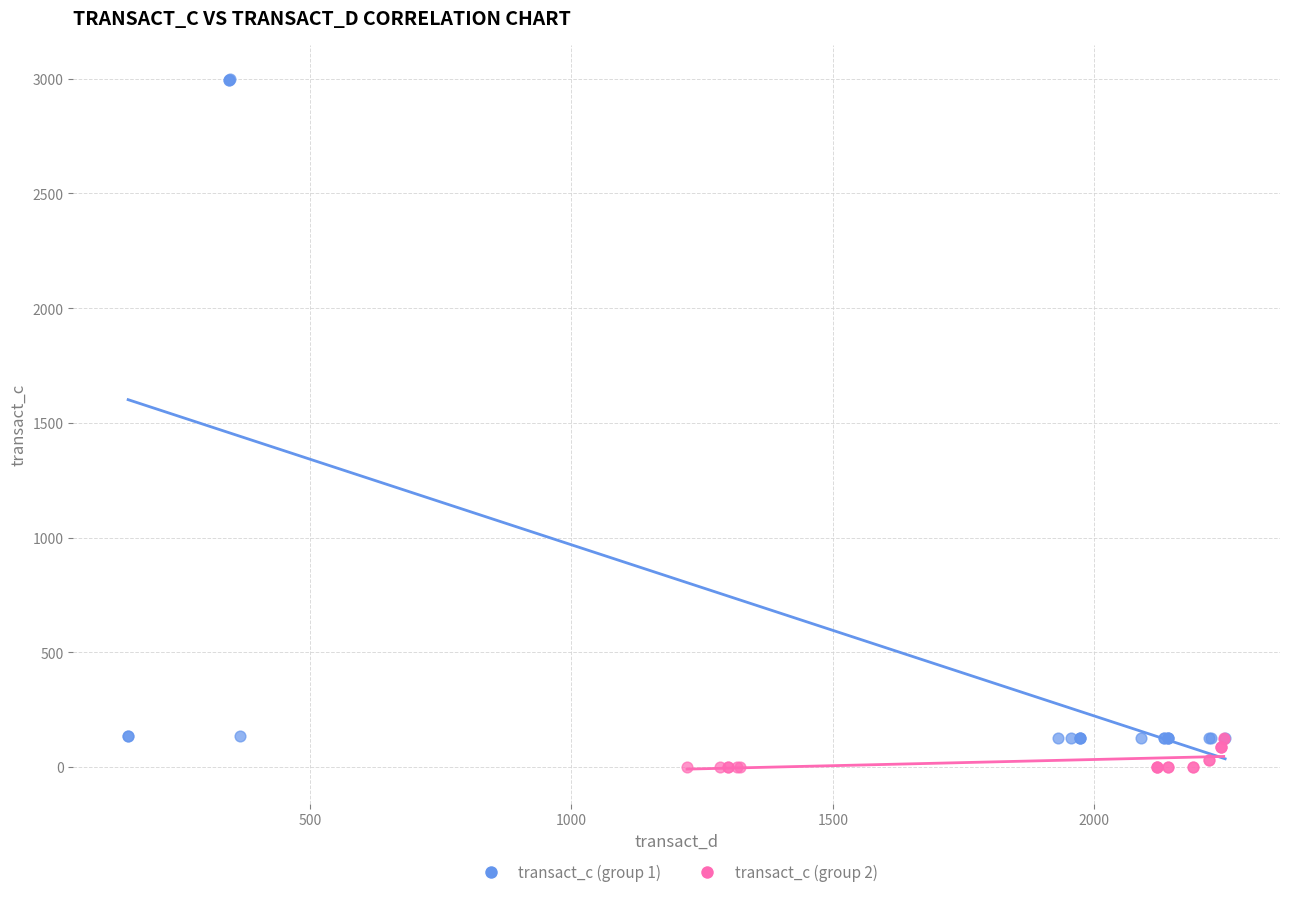

What are all the series names shown in the legend?

transact_c (group 1), transact_c (group 2)